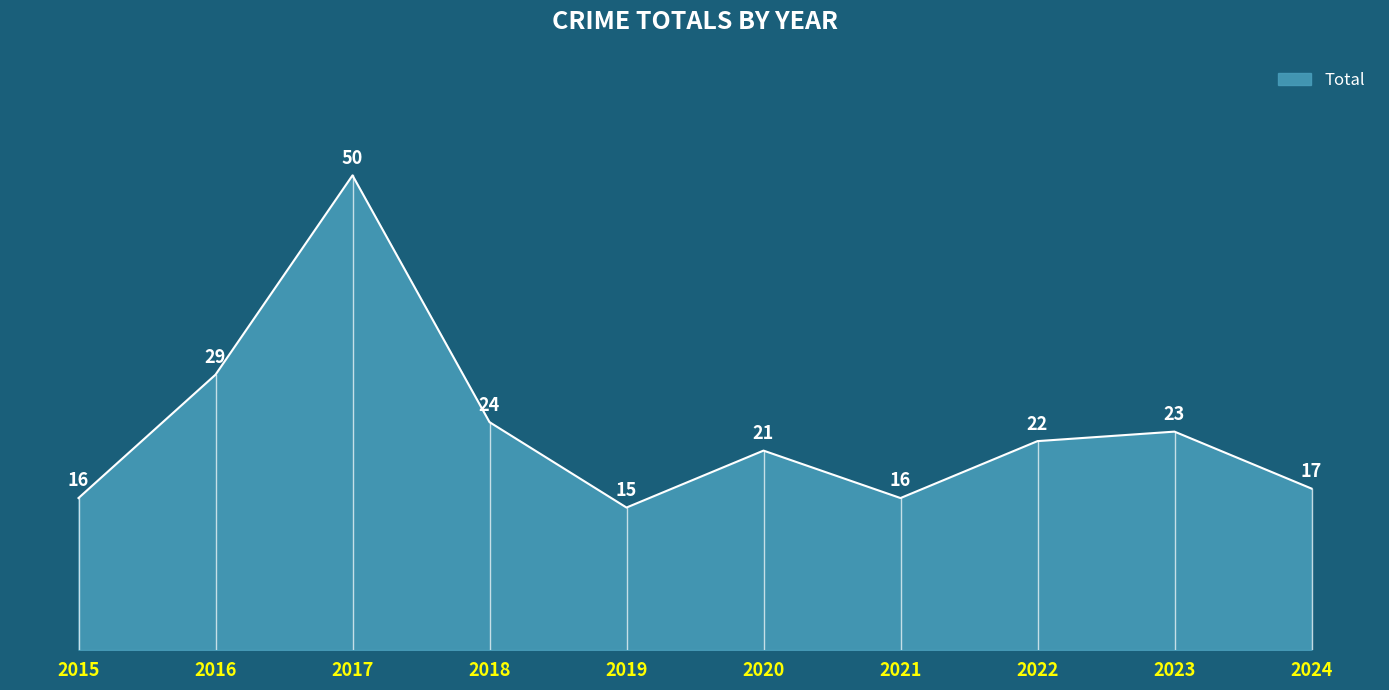

What is the greatest value displayed?

50